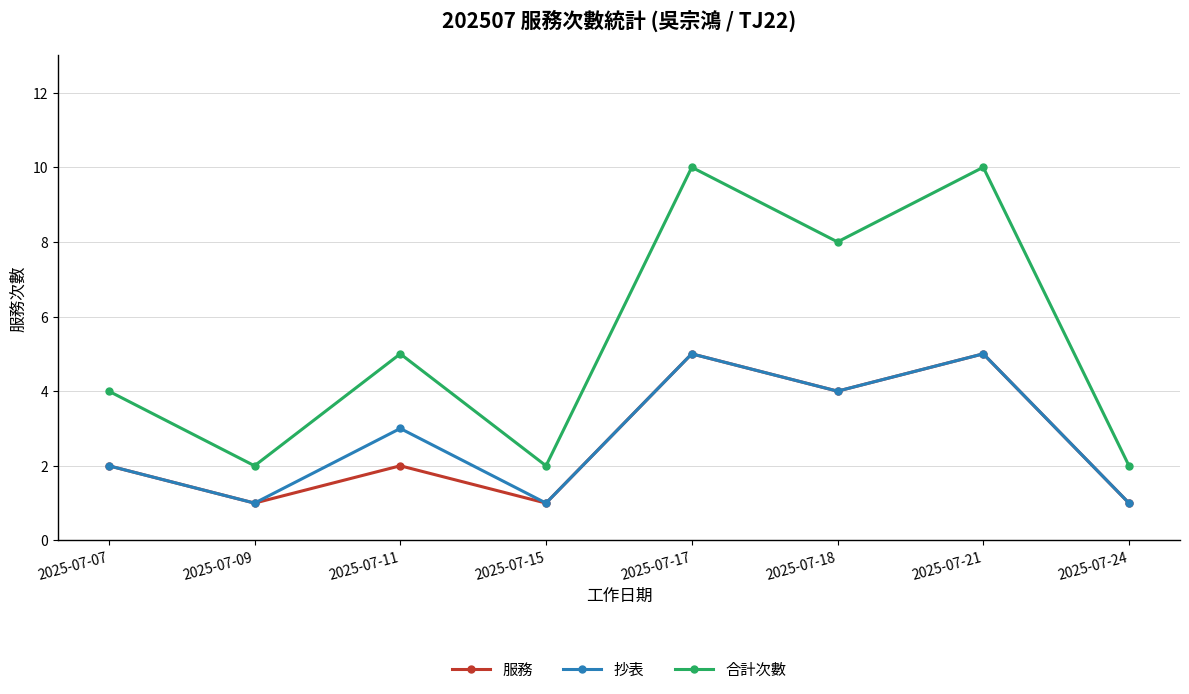

What is the maximum value shown in the chart?

10